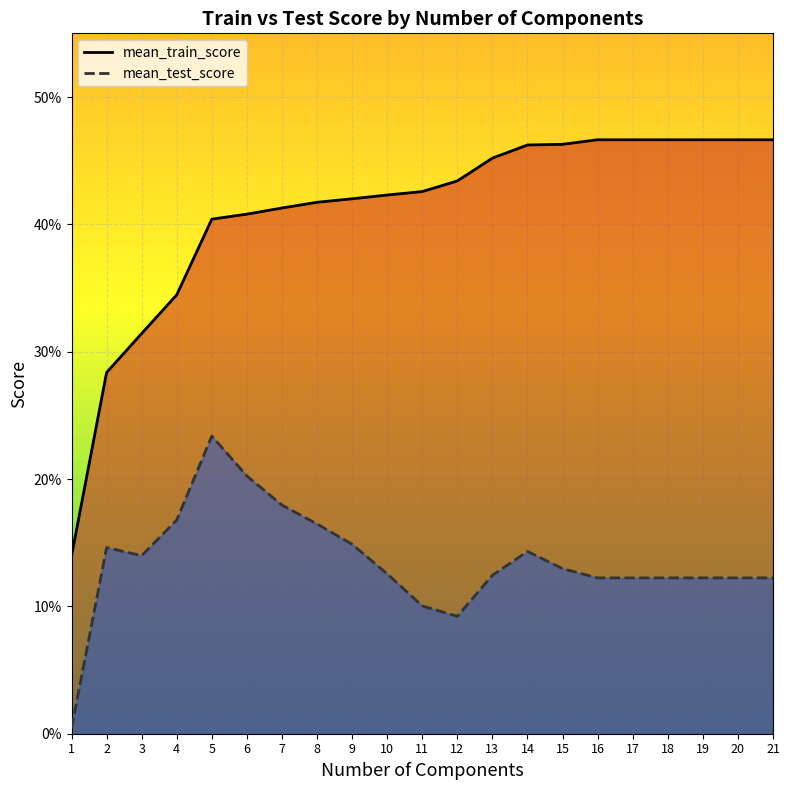

At how many categories does at least one series exceed 0?

21